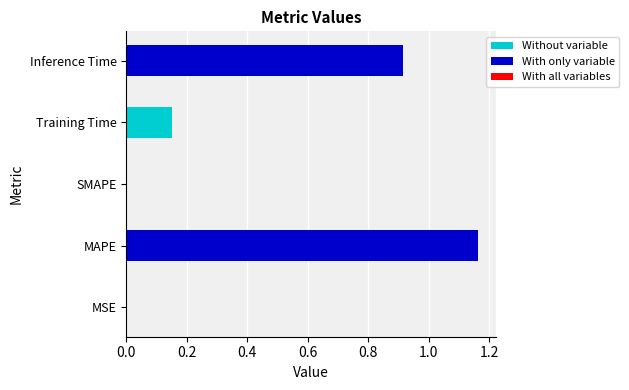

What is the value of the 4th bar from the left?

0.1